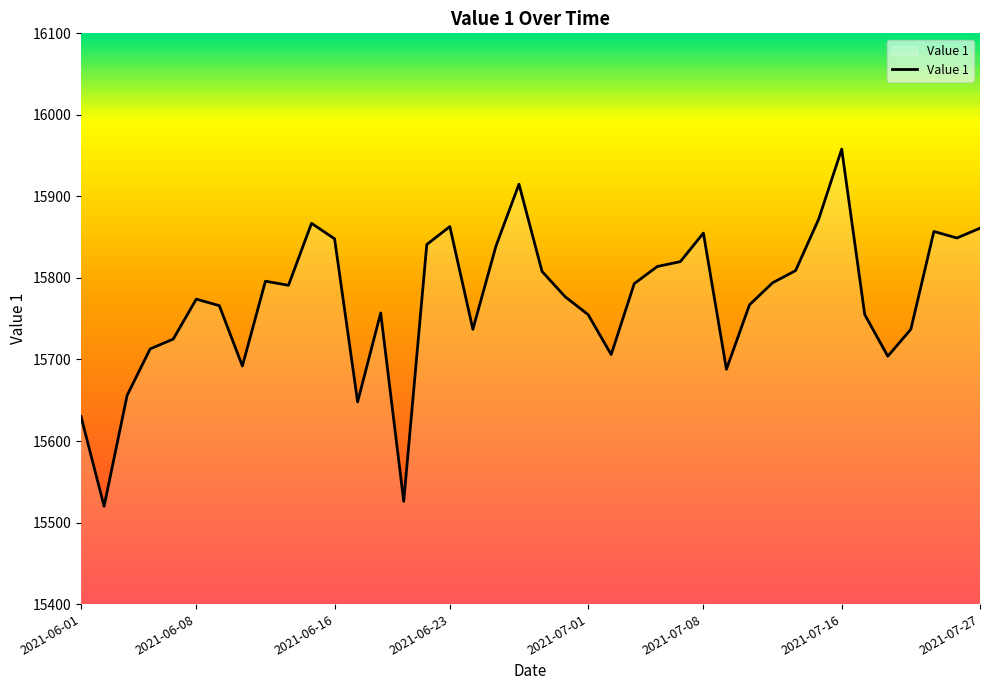

How many lines are shown in the chart?

1